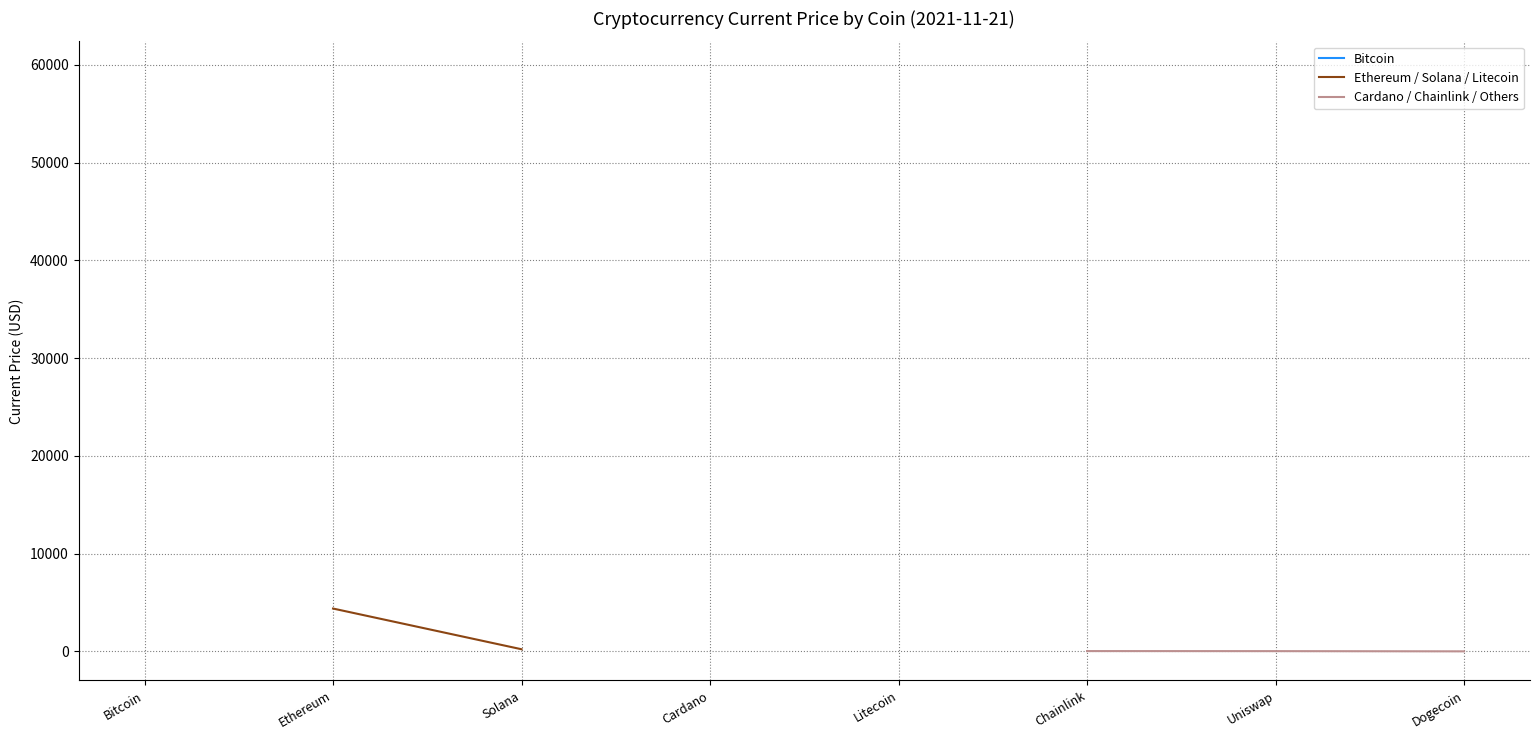

Is it true that Cardano / Chainlink / Others equals 0.8 at Cardano?

False